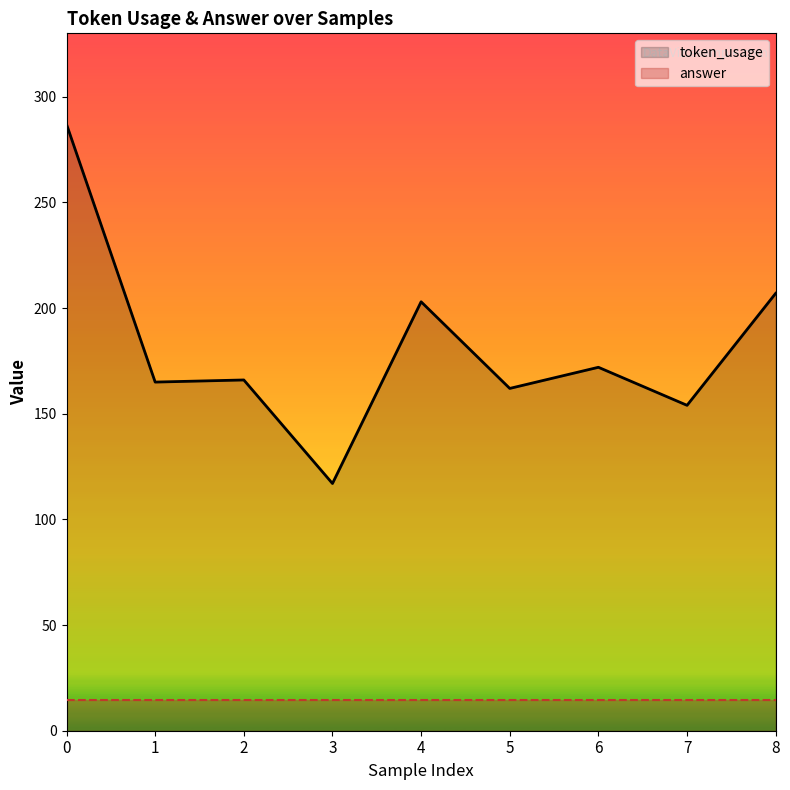

True or false: the data shows 166 at 2.

True